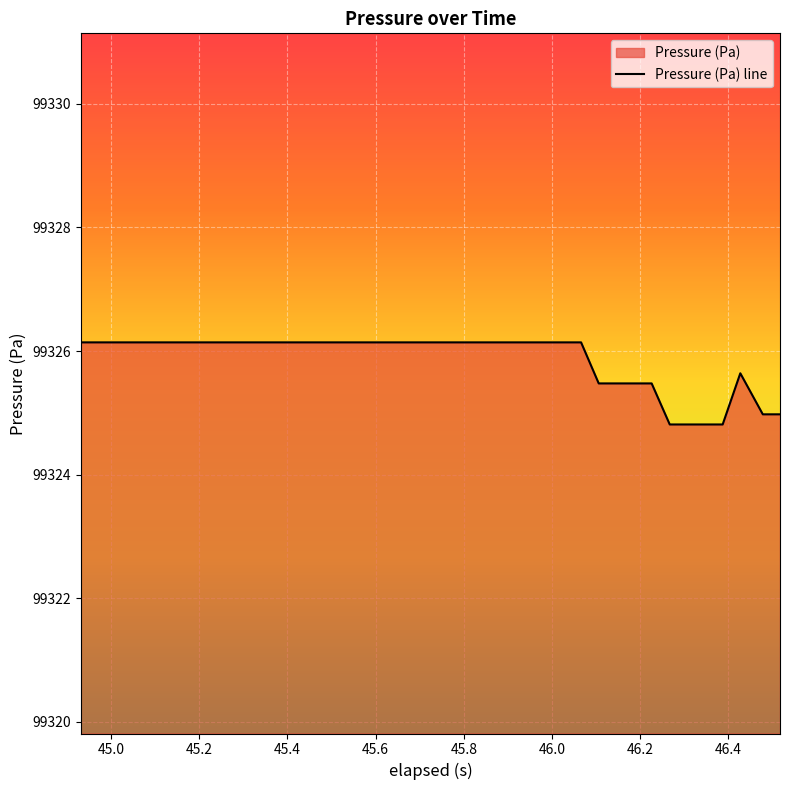

Rank the categories by value from lowest to highest.

46.266999999999996, 46.306999999999995, 46.348, 46.387, 46.478, 46.516999999999996, 46.106, 46.147, 46.18600000000001, 46.226000000000006, 46.427, 44.931999999999995, 44.972, 45.013000000000005, 45.053000000000004, 45.092, 45.133, 45.183, 45.223, 45.263999999999996, 45.303000000000004, 45.343999999999994, 45.38399999999999, 45.423, 45.464, 45.504, 45.545, 45.583999999999996, 45.623999999999995, 45.665, 45.70399999999999, 45.745, 45.785, 45.825, 45.86600000000001, 45.905, 45.946000000000005, 45.986000000000004, 46.025, 46.066